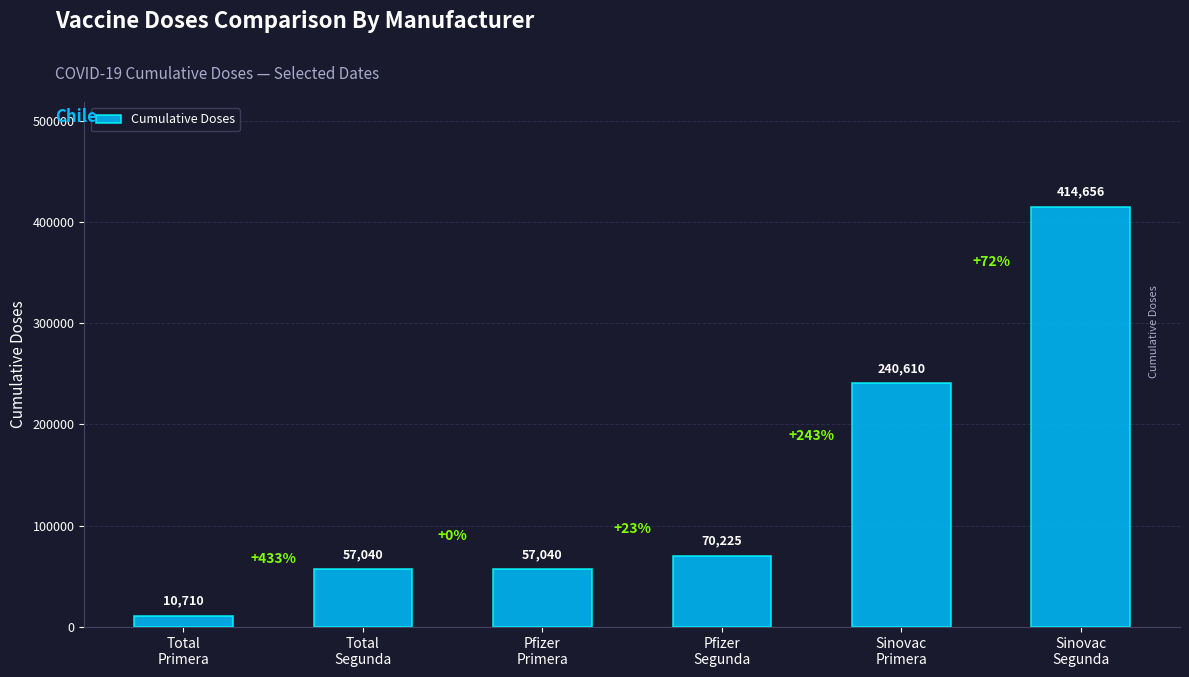

What is the change in value from Pfizer
Primera to Sinovac
Primera?

+183570